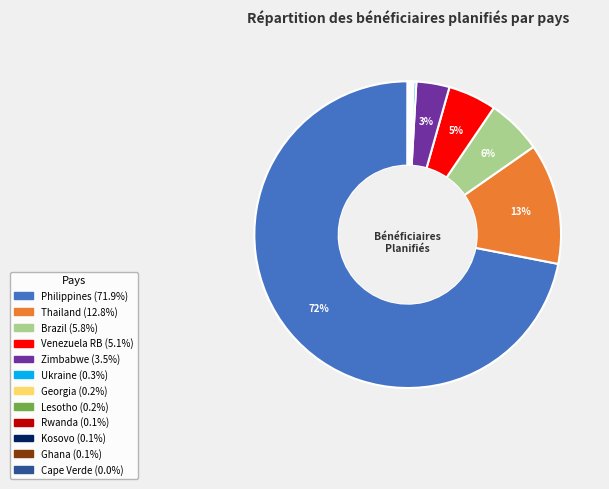

Is Philippines the majority of the pie?

Yes